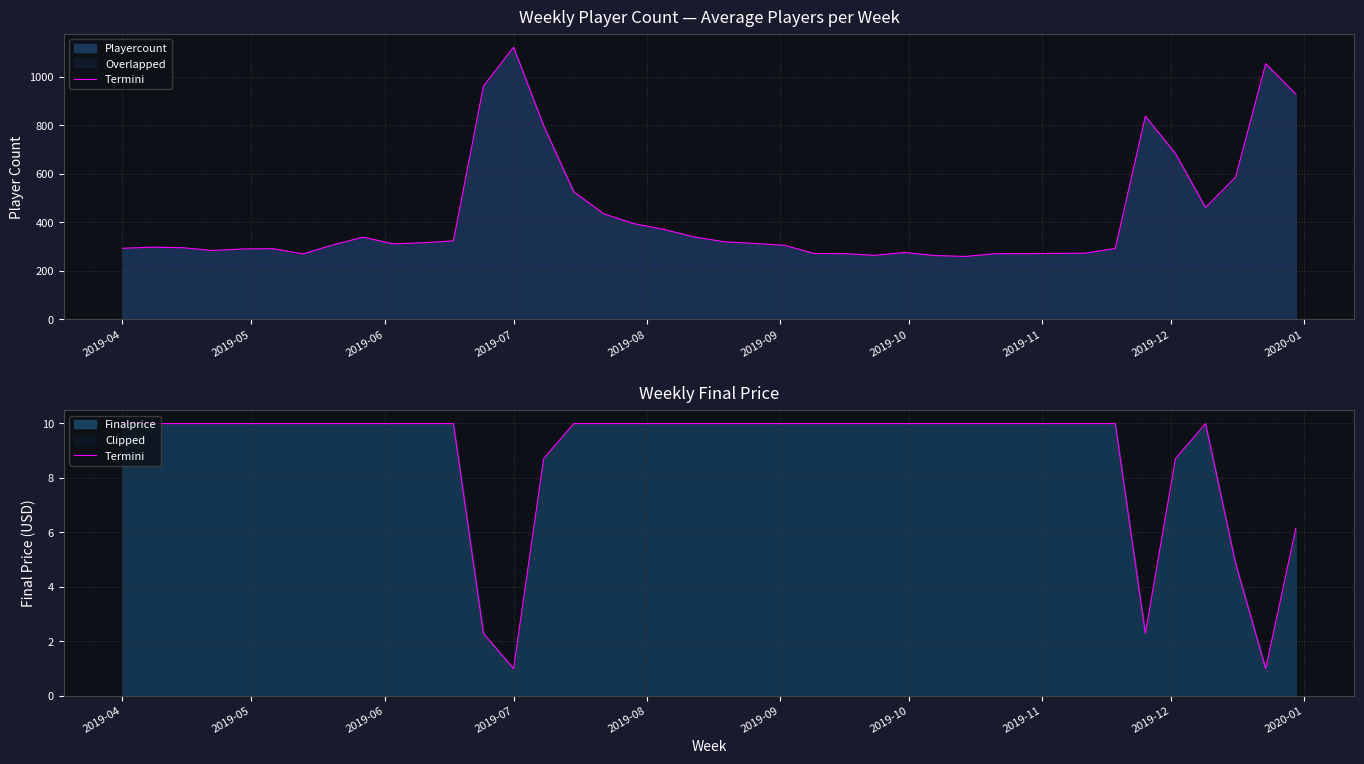

How many lines are shown in the chart?

1